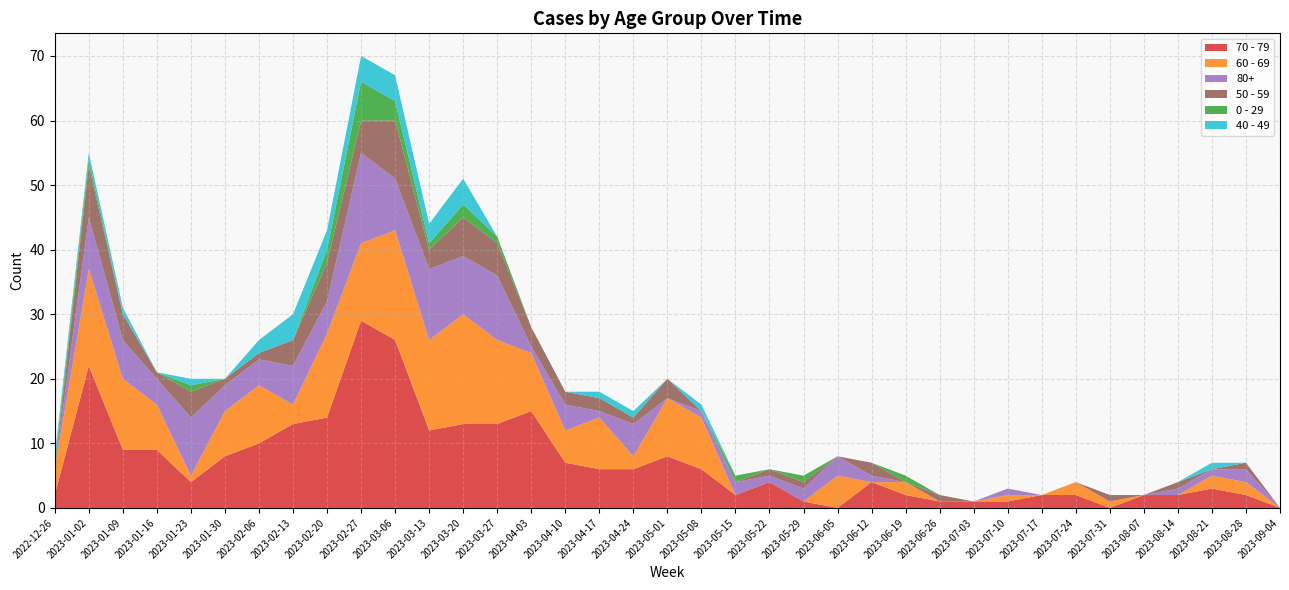

Reading right to left, what are all the values shown in this chart?

70 - 79: 0	2	3	2	2	0	2	2	1	1	1	2	4	0	1	4	2	6	8	6	6	7	15	13	13	12	26	29	14	13	10	8	4	9	9	22	2
60 - 69: 0	2	2	0	0	1	2	0	1	0	0	2	0	5	0	0	0	8	9	2	8	5	9	13	17	14	17	12	13	3	9	7	1	7	11	15	4
80+: 0	2	1	1	0	0	0	0	1	0	0	0	1	3	2	1	2	1	0	5	1	4	1	10	9	11	8	14	5	6	4	4	9	4	6	8	0
50 - 59: 0	1	0	1	0	1	0	0	0	0	1	0	2	0	1	1	0	0	3	1	2	2	3	5	6	3	9	5	6	4	1	1	4	1	4	8	0
0 - 29: 0	0	0	0	0	0	0	0	0	0	0	1	0	0	1	0	1	0	0	0	0	0	0	1	2	1	3	6	2	0	0	0	1	0	0	1	1
40 - 49: 0	0	1	0	0	0	0	0	0	0	0	0	0	0	0	0	0	1	0	1	1	0	0	0	4	3	4	4	3	4	2	0	1	0	1	1	1